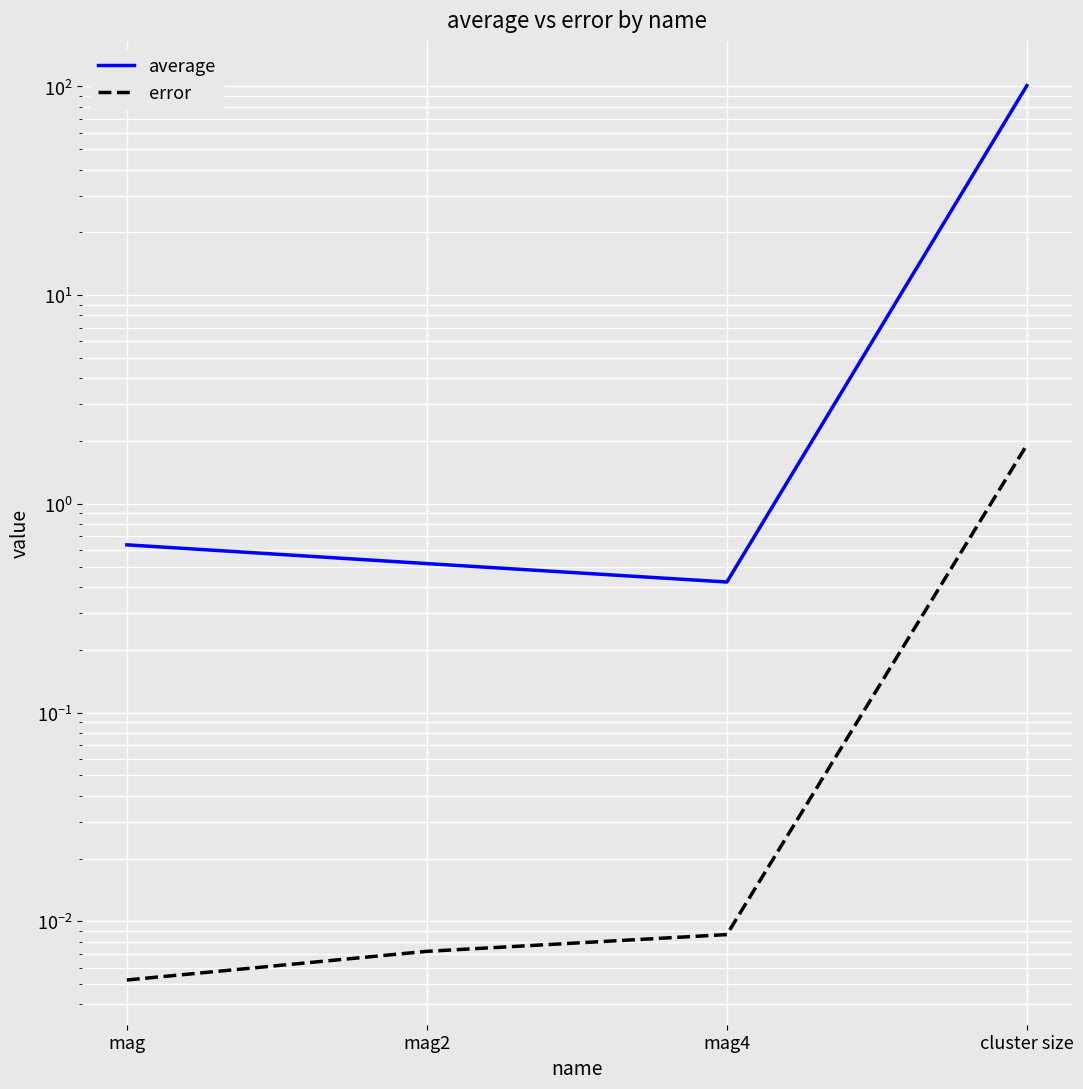

Which category has the lowest value across all series?

mag